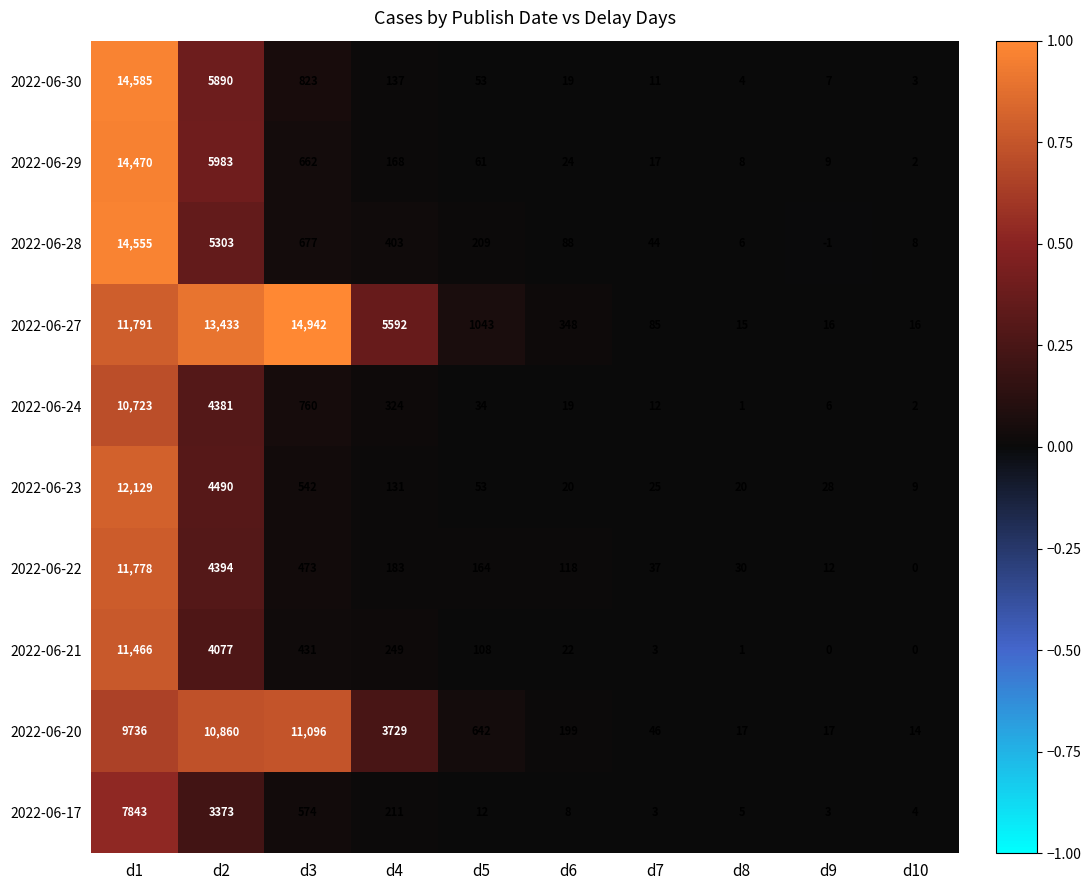

At d4, list the series in order from smallest to largest.

2022-06-23, 2022-06-30, 2022-06-29, 2022-06-22, 2022-06-17, 2022-06-21, 2022-06-24, 2022-06-28, 2022-06-20, 2022-06-27